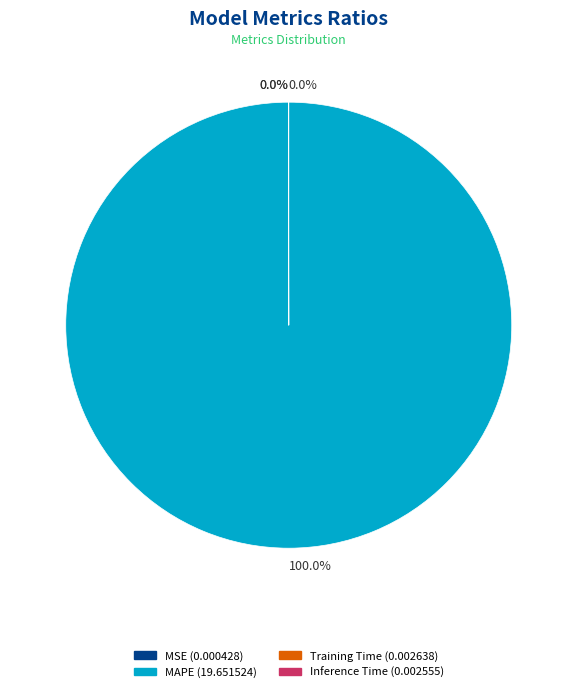

Is there any slice that represents more than half of the pie?

Yes